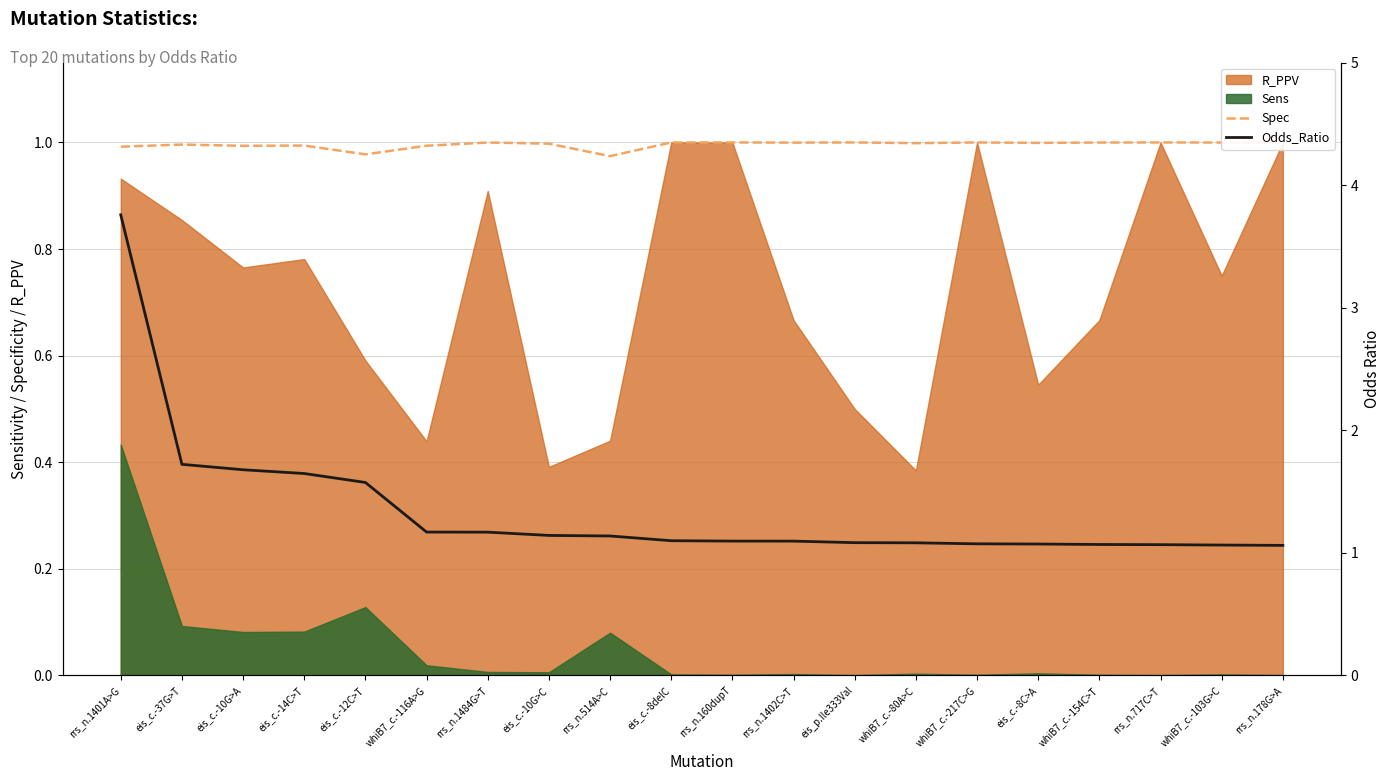

How many data points does each series have?

20